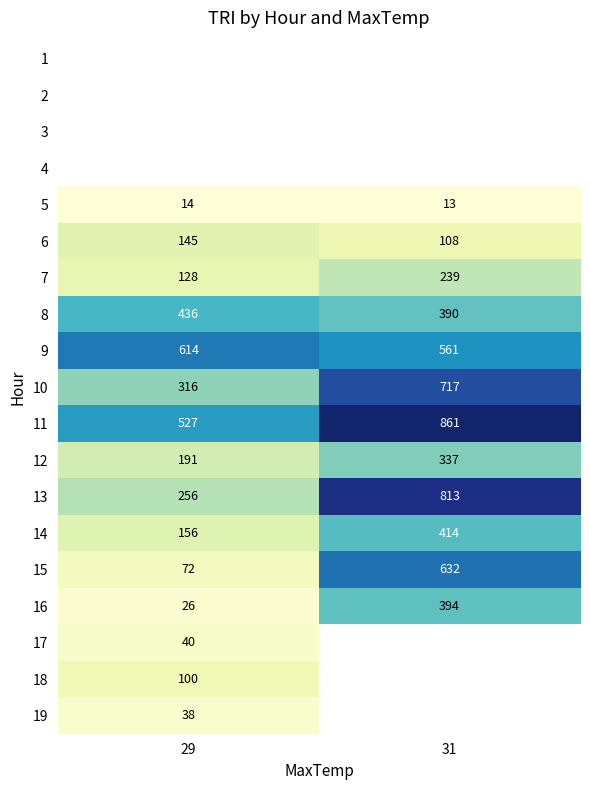

The value of 6 at 29 is 249.4. True or false?

False